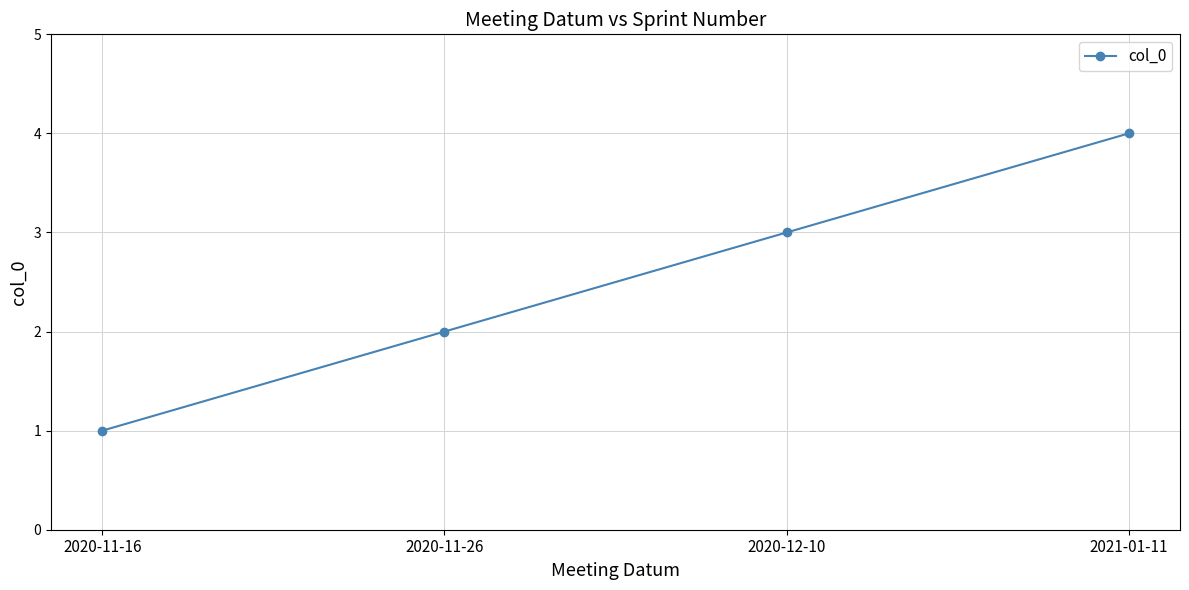

True or false: the data has more than 1 interior local peaks.

False